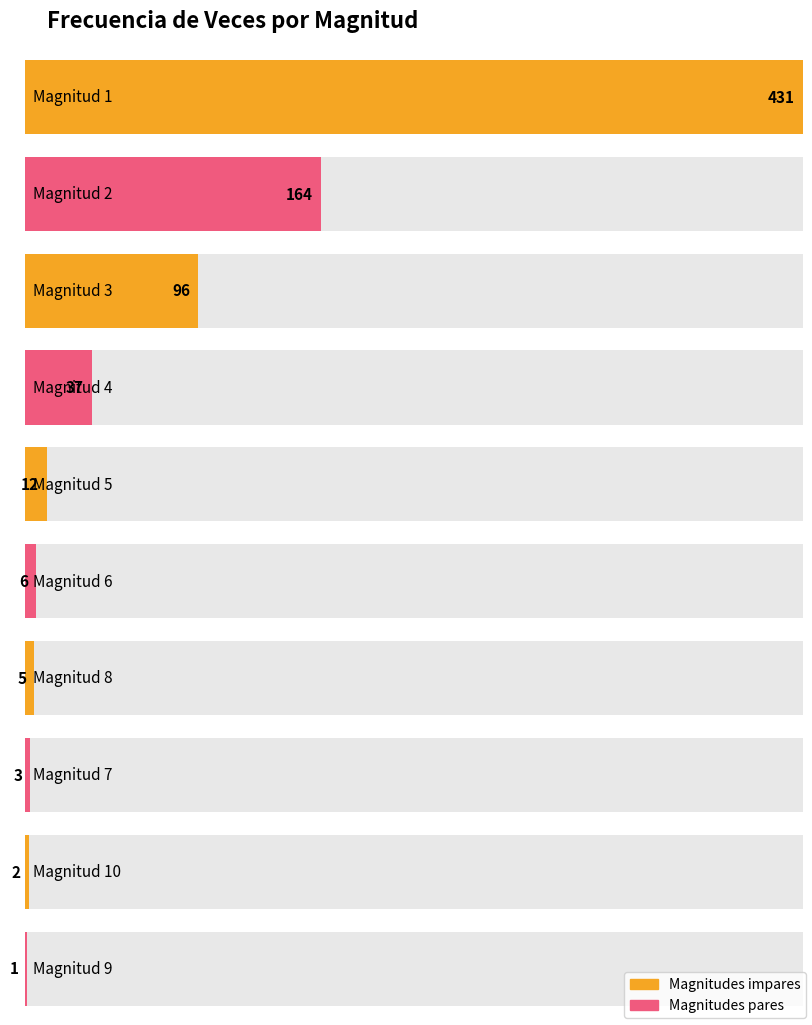

True or false: the data shows 37 at 4.

True